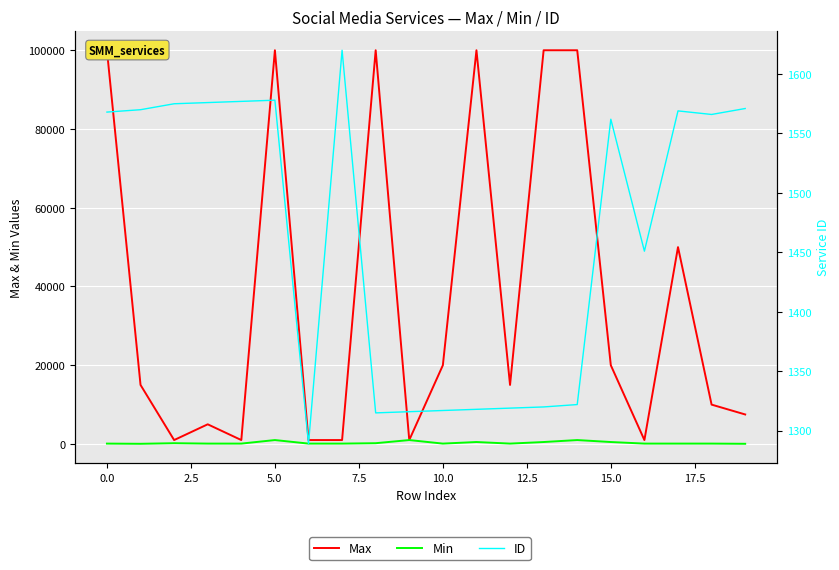

True or false: Min and Max intersect in this chart.

False